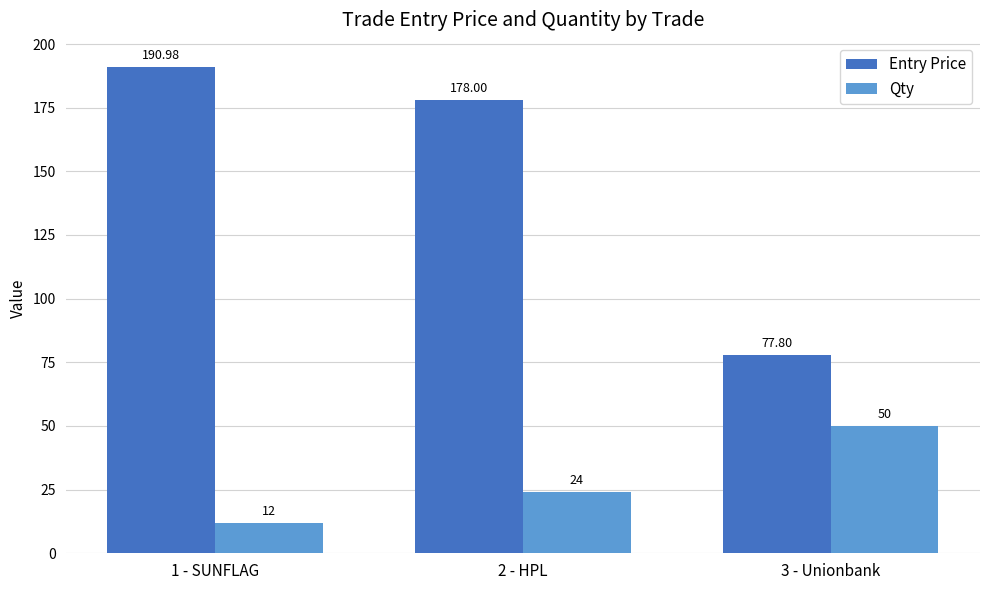

What is the label of the 2nd bar from the left?

2 - HPL